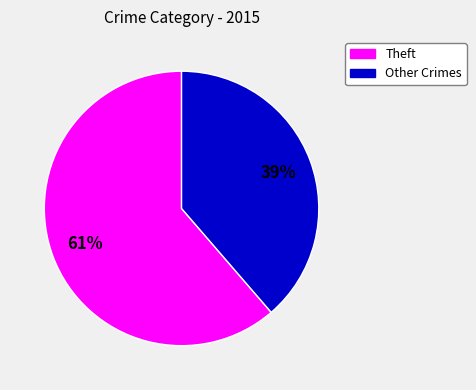

Which has a higher value, Other Crimes or Theft?

Theft